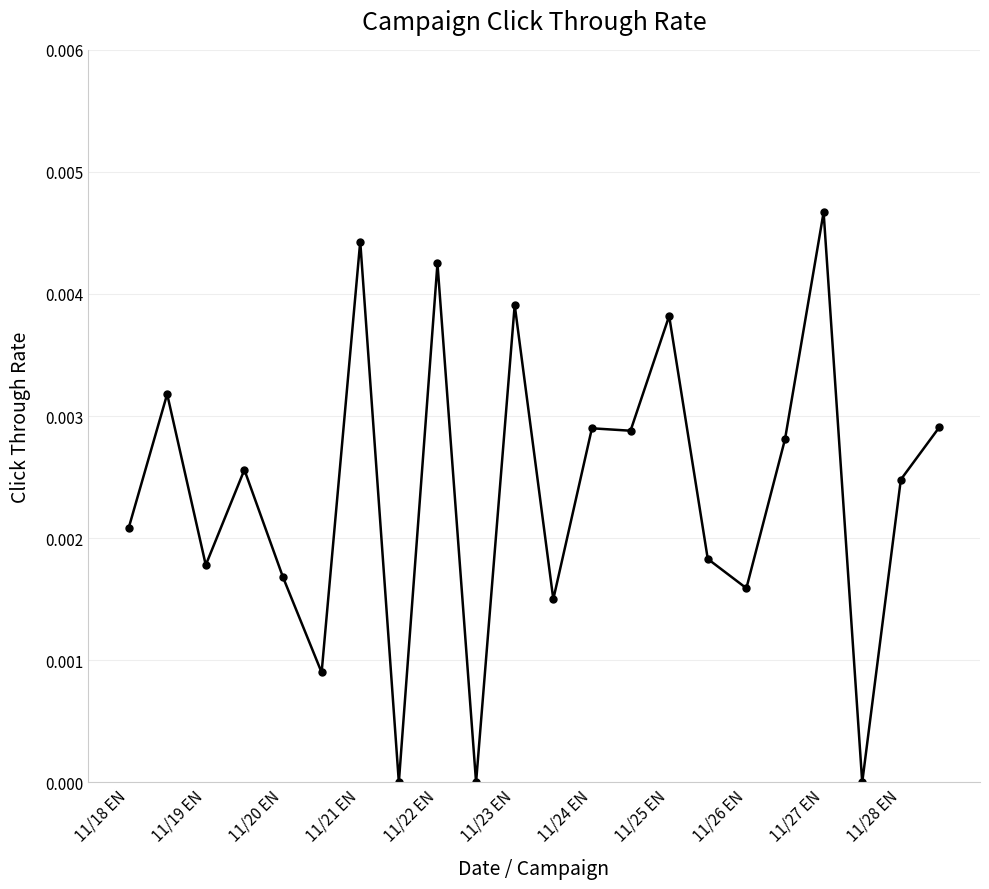

True or false: the data has more than 1 interior local peaks.

True